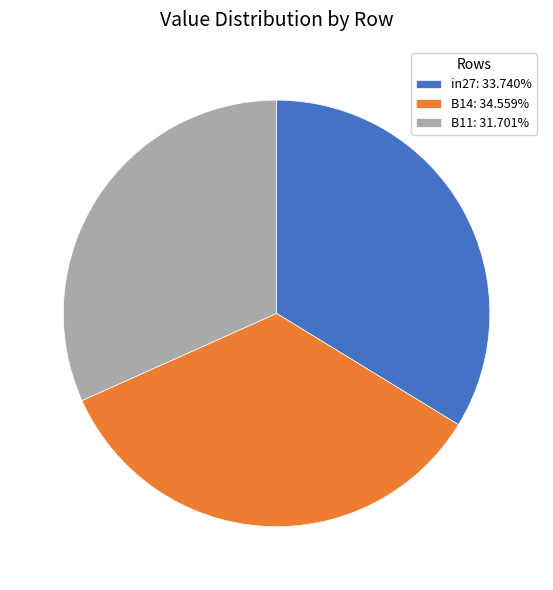

The in27 slice represents 34% of the pie. True or false?

True